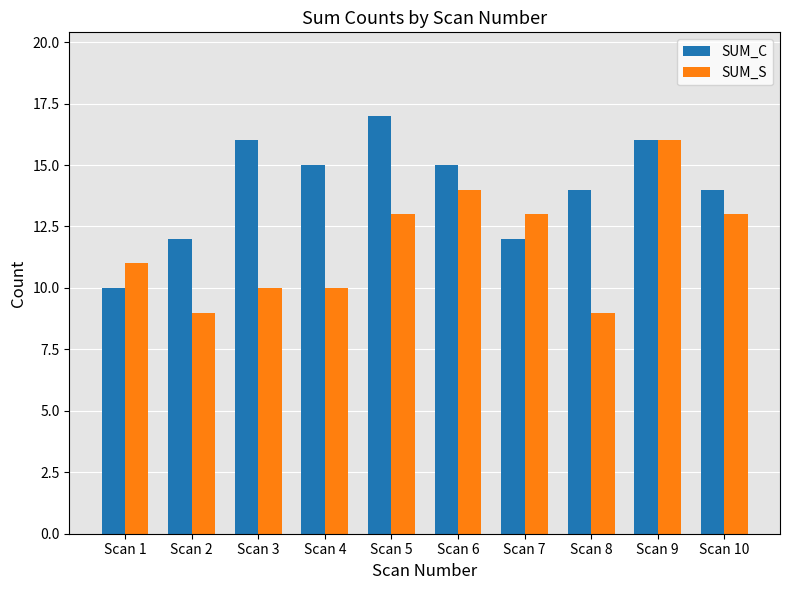

Which series changed the most between Scan 8 and Scan 10?

SUM_S